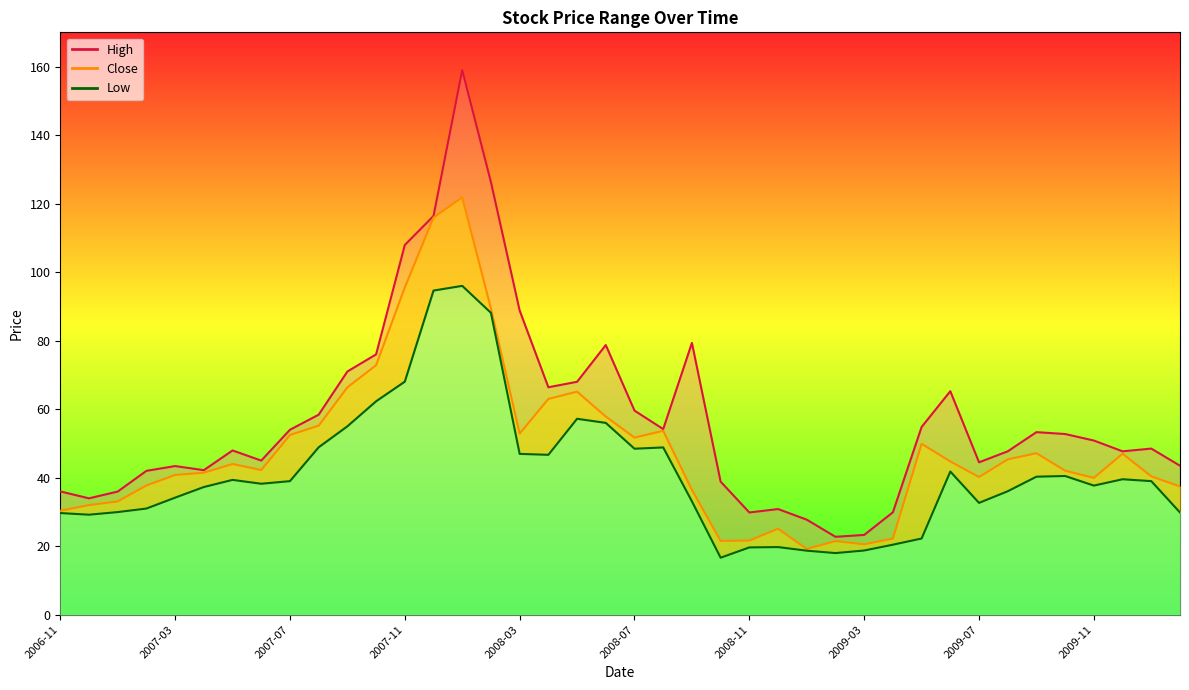

What is the difference between the highest and lowest values at 2010-01?

9.5